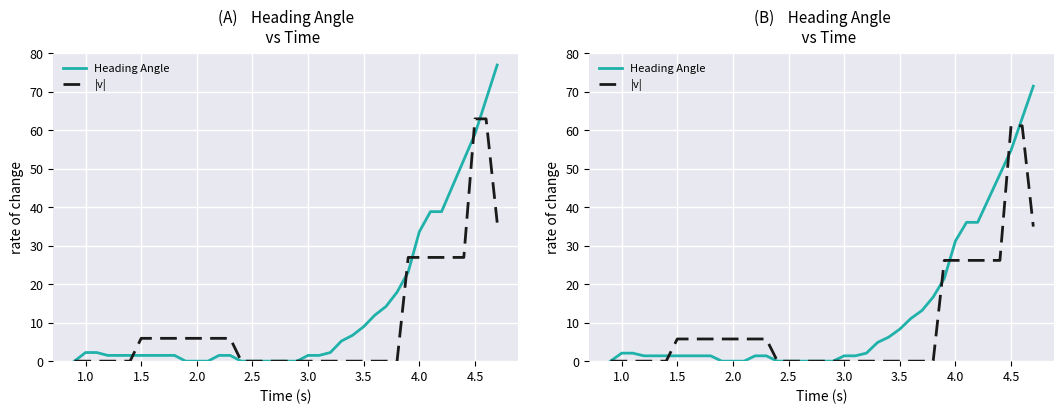

How many categories are shown in the chart?

38